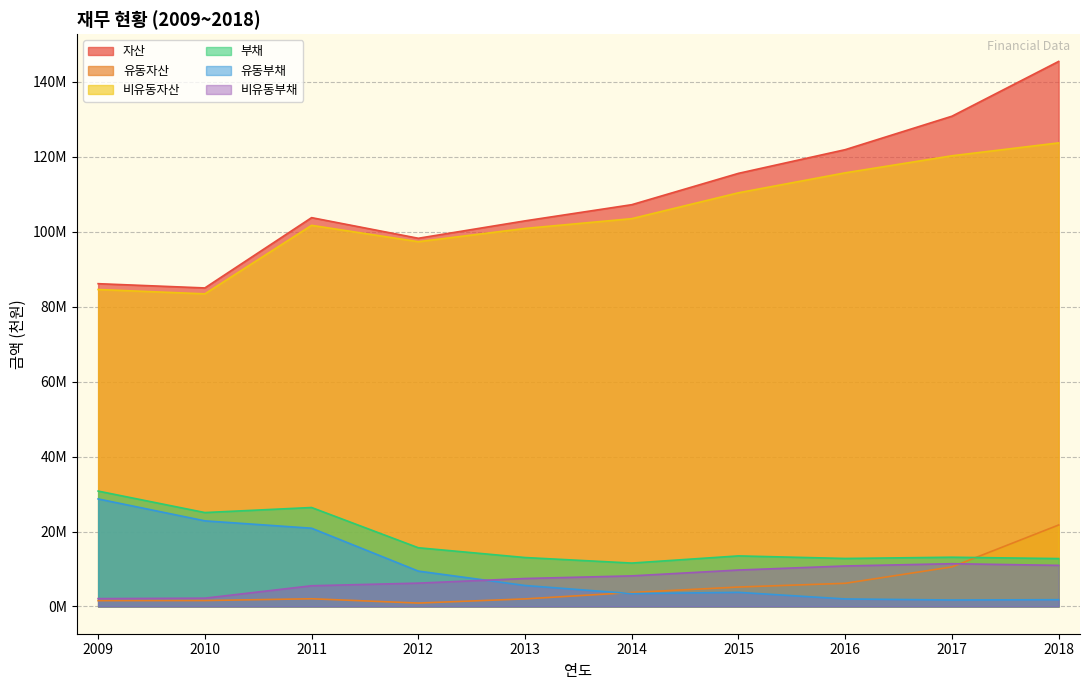

True or false: 유동자산 has a value of 1236786 at 2011.

False